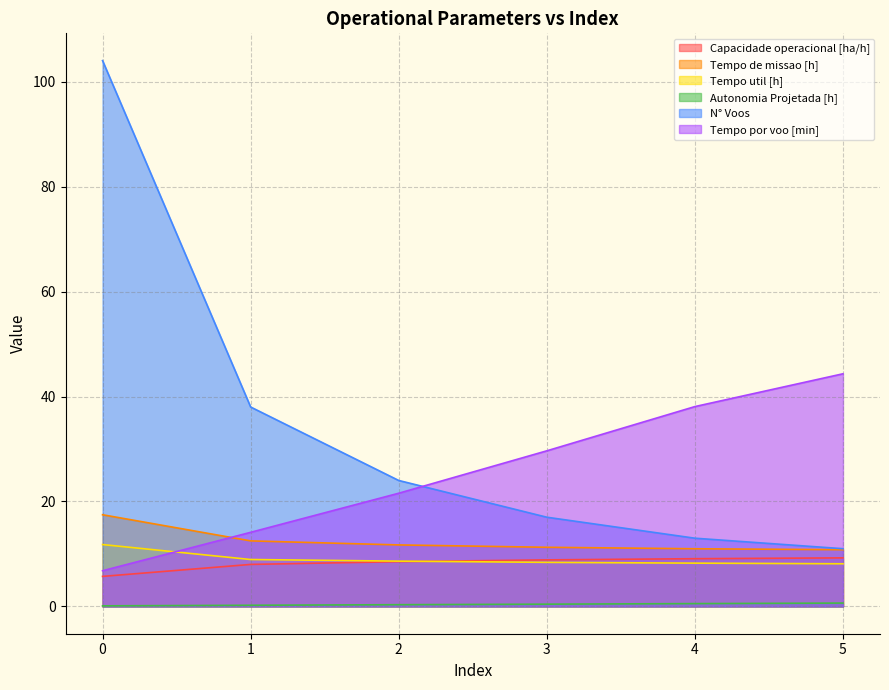

At 3, list the series in order from smallest to largest.

Autonomia Projetada [h], Tempo util [h], Capacidade operacional [ha/h], Tempo de missao [h], N° Voos, Tempo por voo [min]